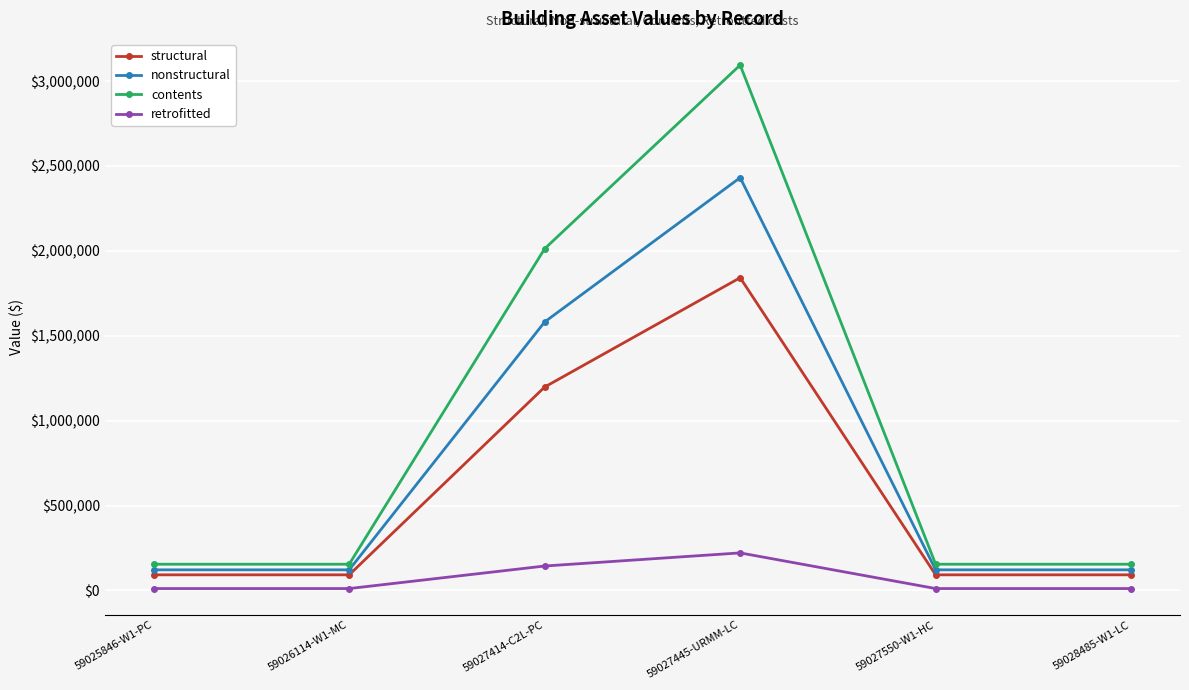

How many interior local peaks does the nonstructural series have?

1